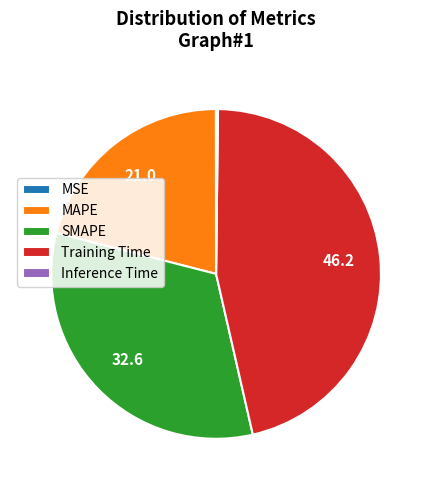

Is there a majority slice in this chart?

No